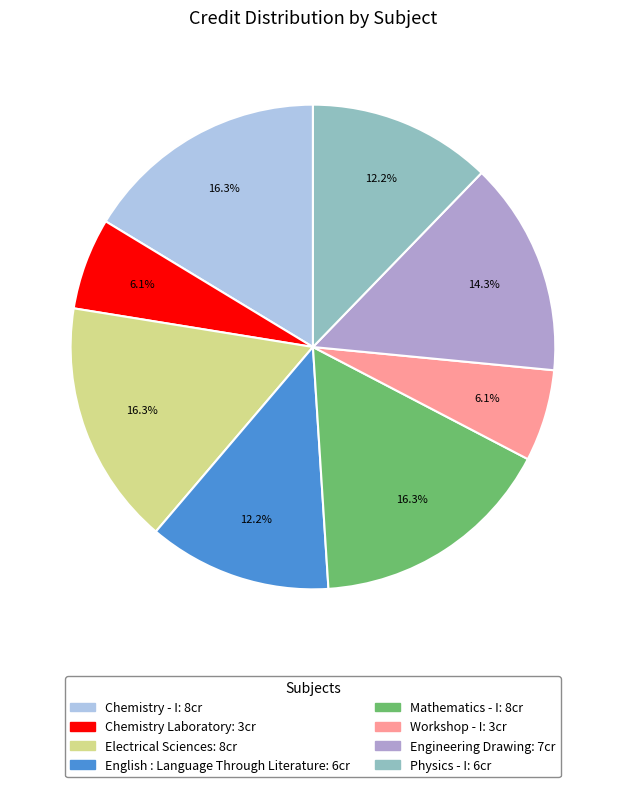

What percentage is NOT represented by Chemistry - I?

83.7%